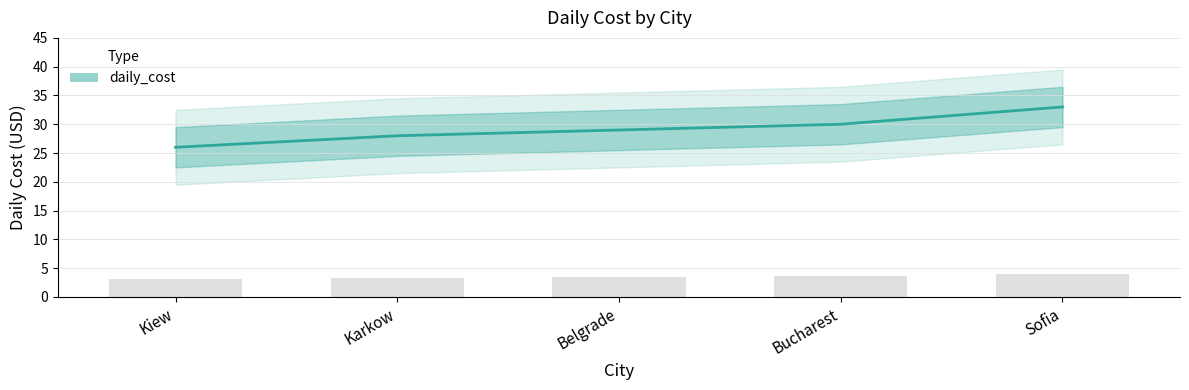

The value at Belgrade is 29. True or false?

True